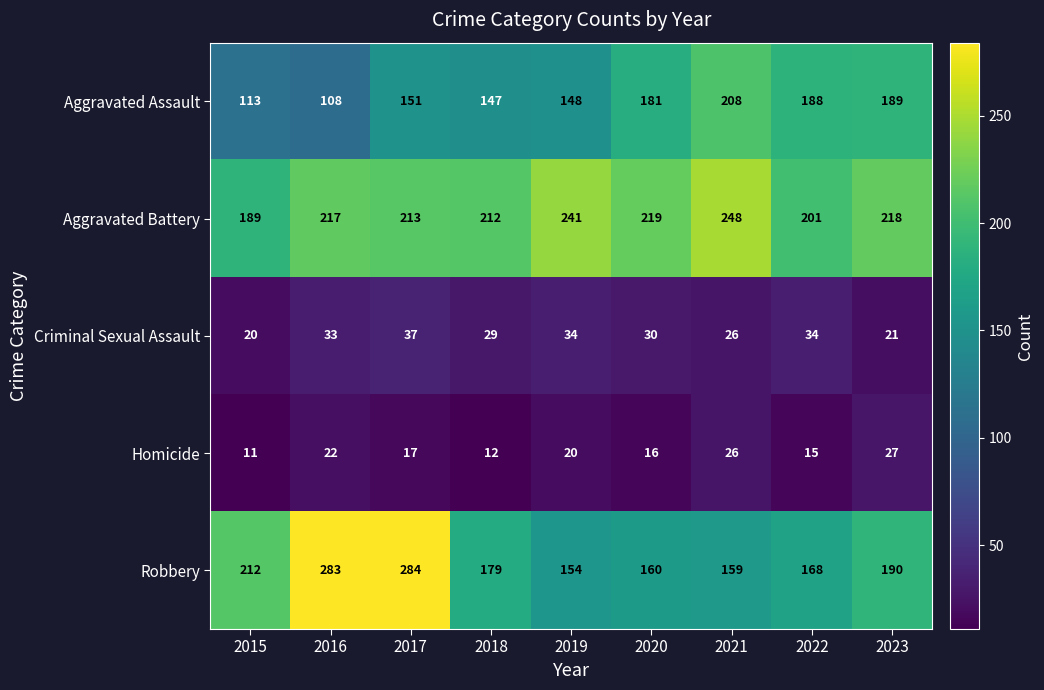

The Criminal Sexual Assault series shows 33 at 2016. True or false?

True